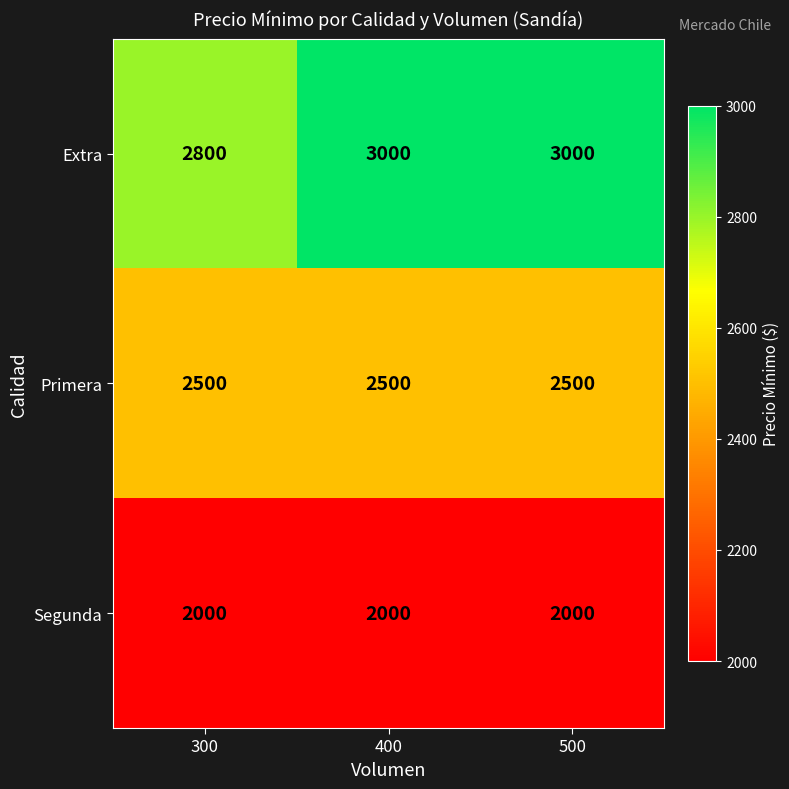

Which series has the largest total across all categories?

Extra